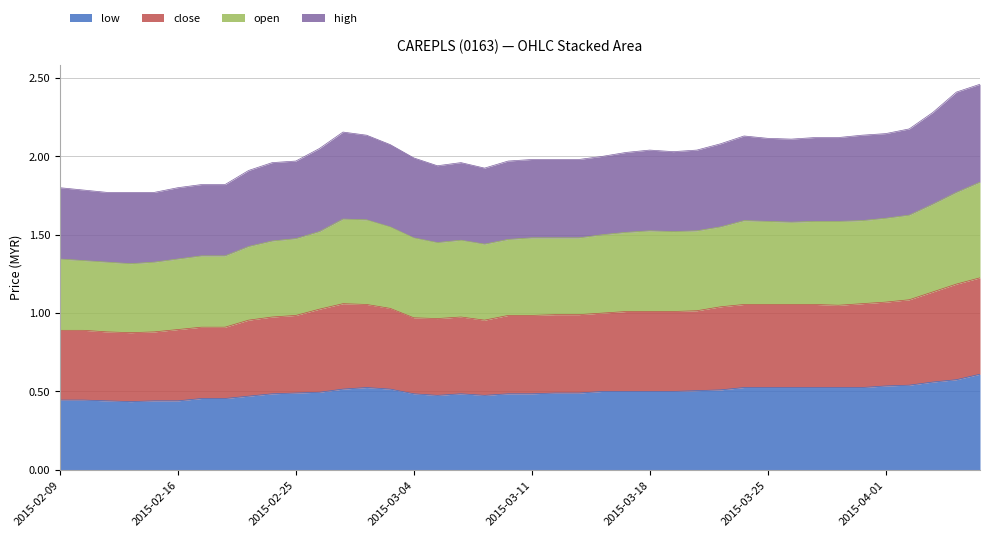

Reading right to left, what are all the values shown in this chart?

close: 1.2	1.2	1.1	1.1	1.1	1.1	1.1	1.1	1.1	1.1	1.1	1.0	1.0	1.0	1.0	1.0	1.0	1.0	1.0	1.0	1.0	1.0	1.0	1.0	1.0	1.0	1.1	1.1	1.0	1.0	1.0	1.0	0.9	0.9	0.9	0.9	0.9	0.9	0.9	0.9
open: 1.8	1.8	1.7	1.6	1.6	1.6	1.6	1.6	1.6	1.6	1.6	1.6	1.5	1.5	1.5	1.5	1.5	1.5	1.5	1.5	1.5	1.4	1.5	1.4	1.5	1.6	1.6	1.6	1.5	1.5	1.5	1.4	1.4	1.4	1.3	1.3	1.3	1.3	1.3	1.3
high: 2.5	2.4	2.3	2.2	2.1	2.1	2.1	2.1	2.1	2.1	2.1	2.1	2.0	2.0	2.0	2.0	2.0	2.0	2.0	2.0	2.0	1.9	2.0	1.9	2.0	2.1	2.1	2.2	2.0	2.0	2.0	1.9	1.8	1.8	1.8	1.8	1.8	1.8	1.8	1.8
low: 0.6	0.6	0.6	0.5	0.5	0.5	0.5	0.5	0.5	0.5	0.5	0.5	0.5	0.5	0.5	0.5	0.5	0.5	0.5	0.5	0.5	0.5	0.5	0.5	0.5	0.5	0.5	0.5	0.5	0.5	0.5	0.5	0.5	0.5	0.4	0.4	0.4	0.4	0.4	0.4